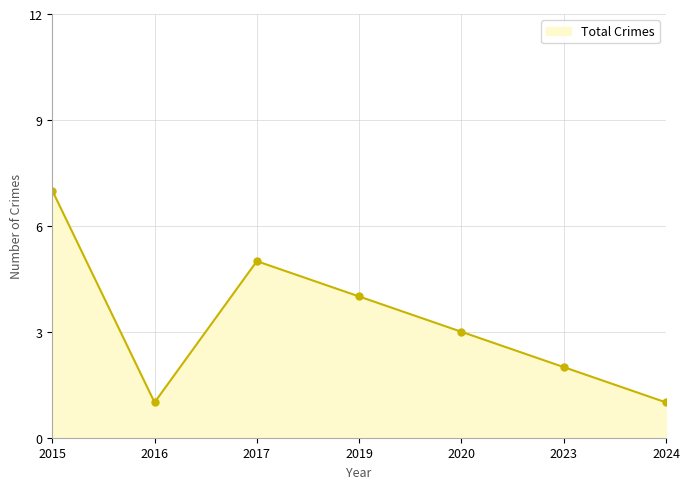

What is the maximum value shown in the chart?

7